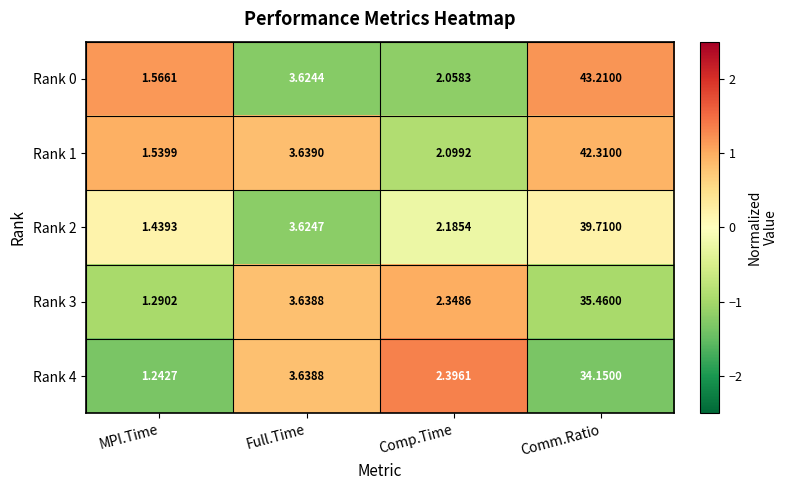

List the labels in order of Rank 3 value, smallest first.

MPI.Time, Comp.Time, Full.Time, Comm.Ratio